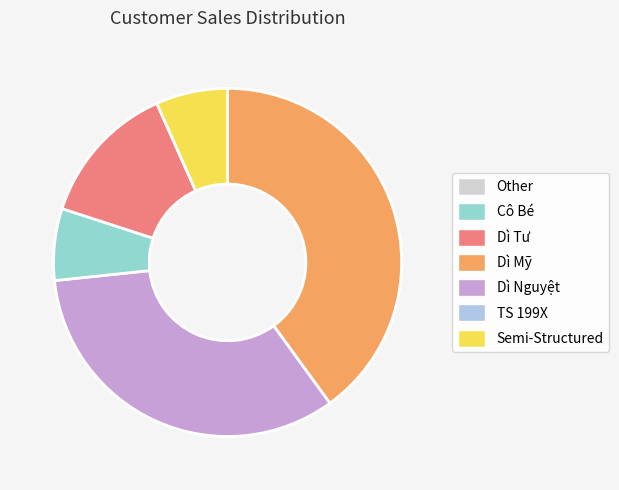

Does any single category account for the majority?

No